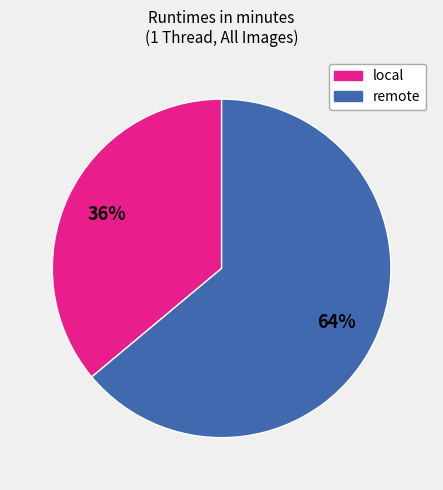

Does any single category account for the majority?

Yes